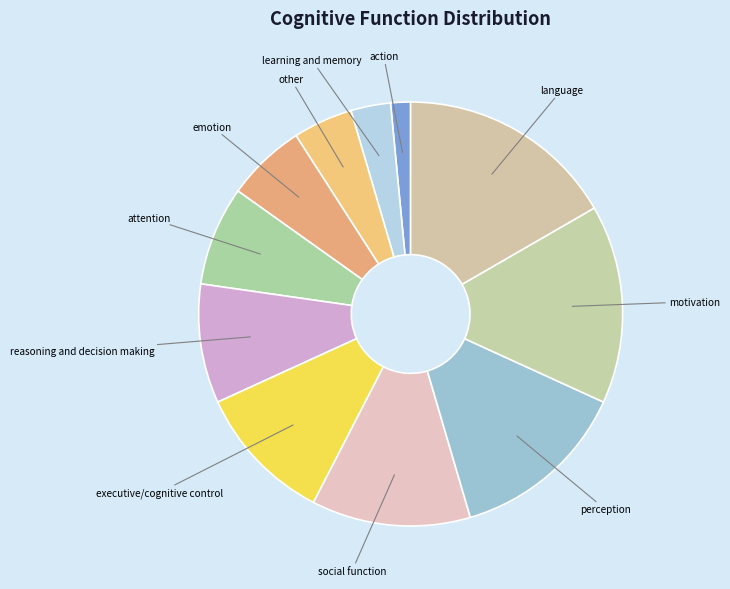

Which slice is the largest?

language